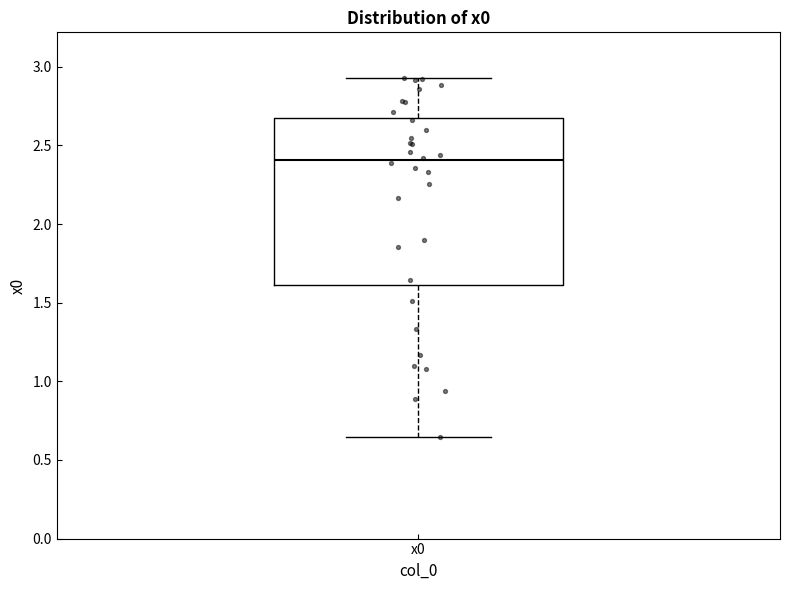

Read this box plot against the y-axis: the position of the median line, the range covered by the box, and the ends of both whiskers. The values are not printed on the chart, so give them approximately, as read against the axis.

median 2.40, box 1.60 to 2.70, whiskers 0.65 to 2.95